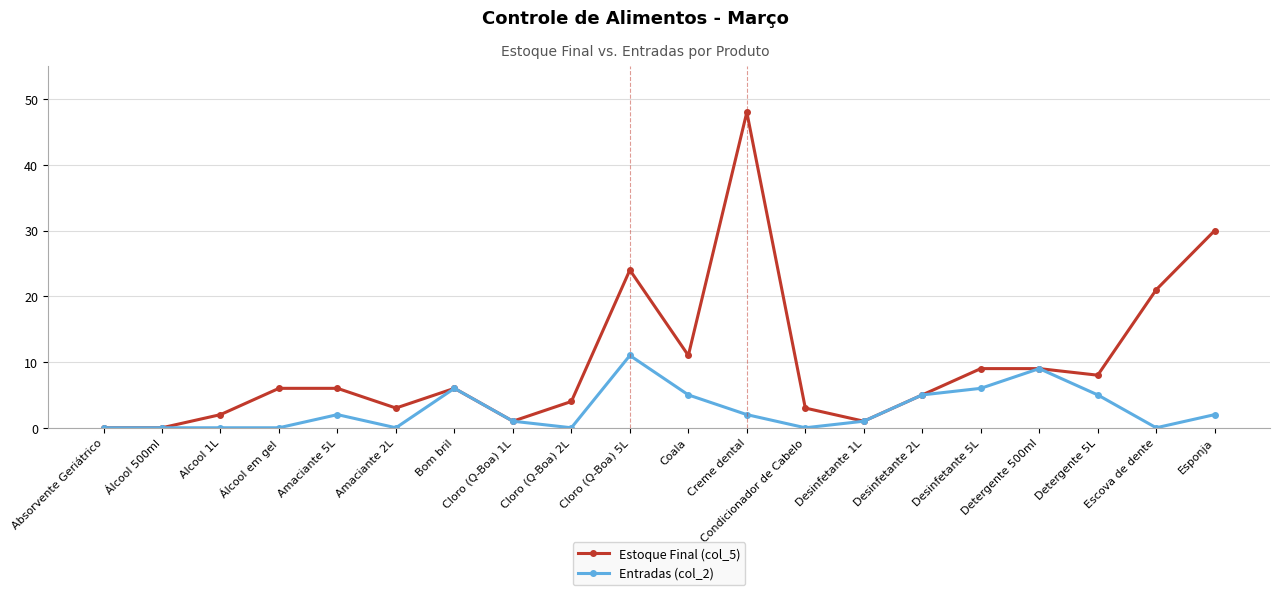

Is it true that Entradas (col_2) equals 9 at Detergente 500ml?

True